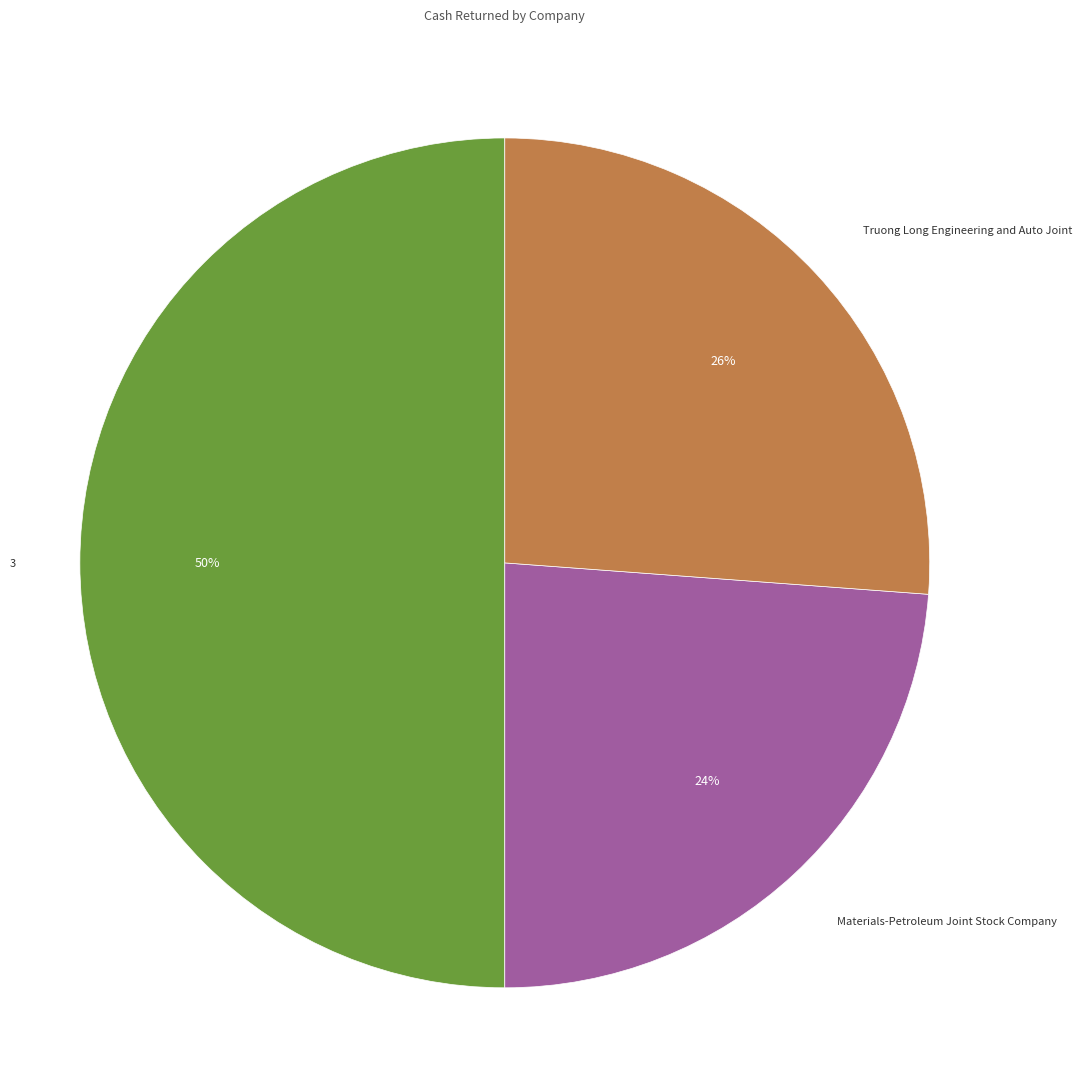

Is the sum of 3 and Materials-Petroleum Joint Stock Company greater than half?

Yes